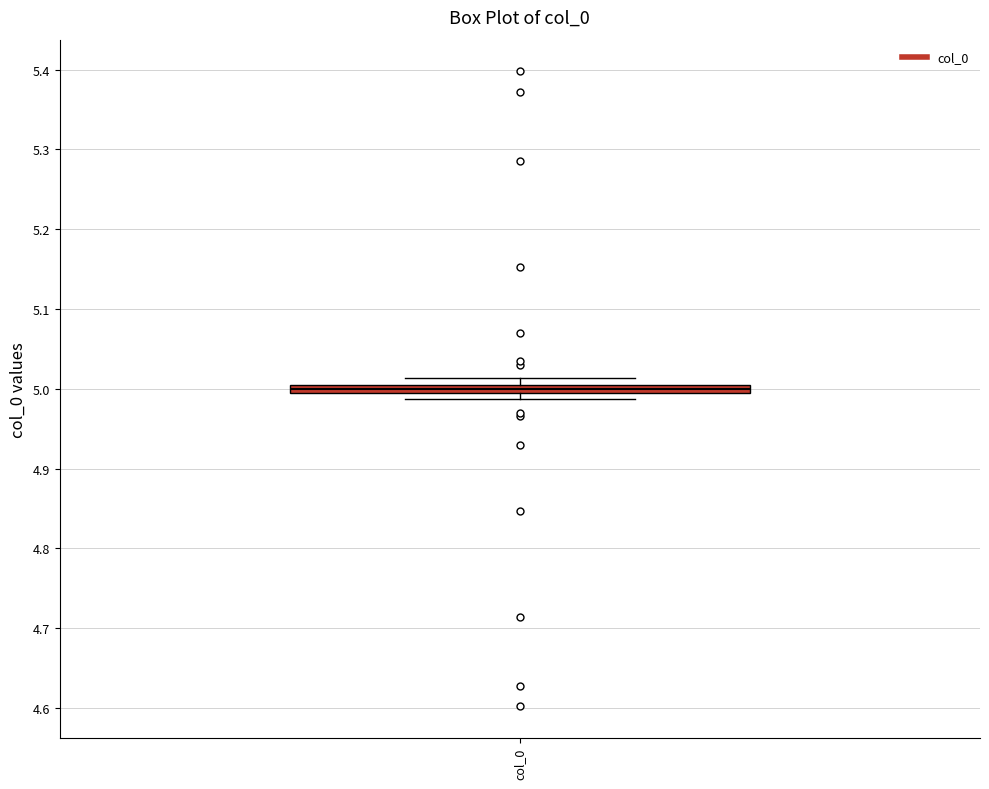

Where is the lower edge of the box for col_0 on the y-axis? The values are not printed on the chart, so give them approximately, as read against the axis.

4.99